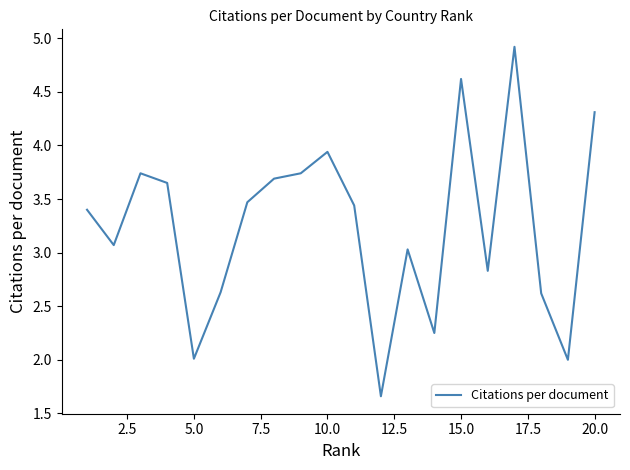

What is the maximum value shown in the chart?

4.9